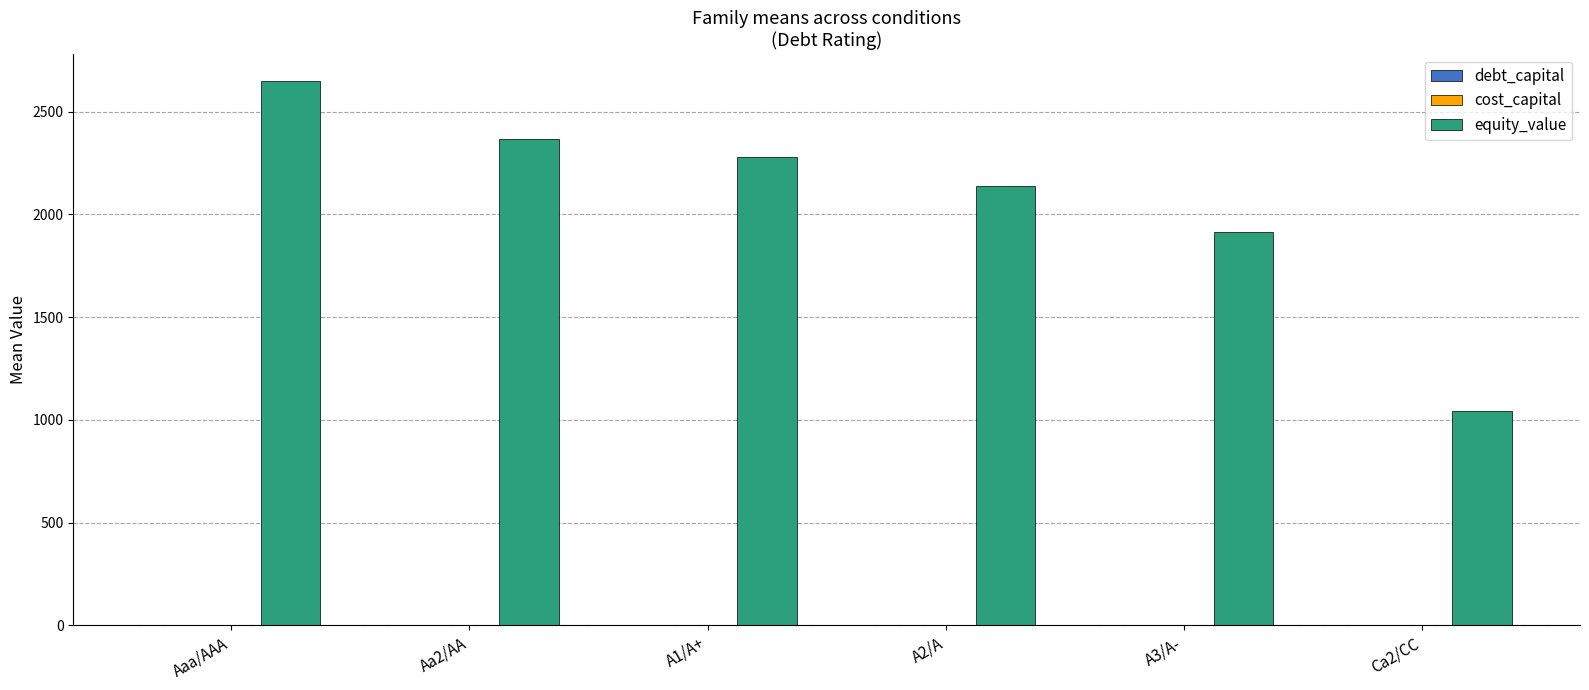

How many distinct data groups are displayed?

3